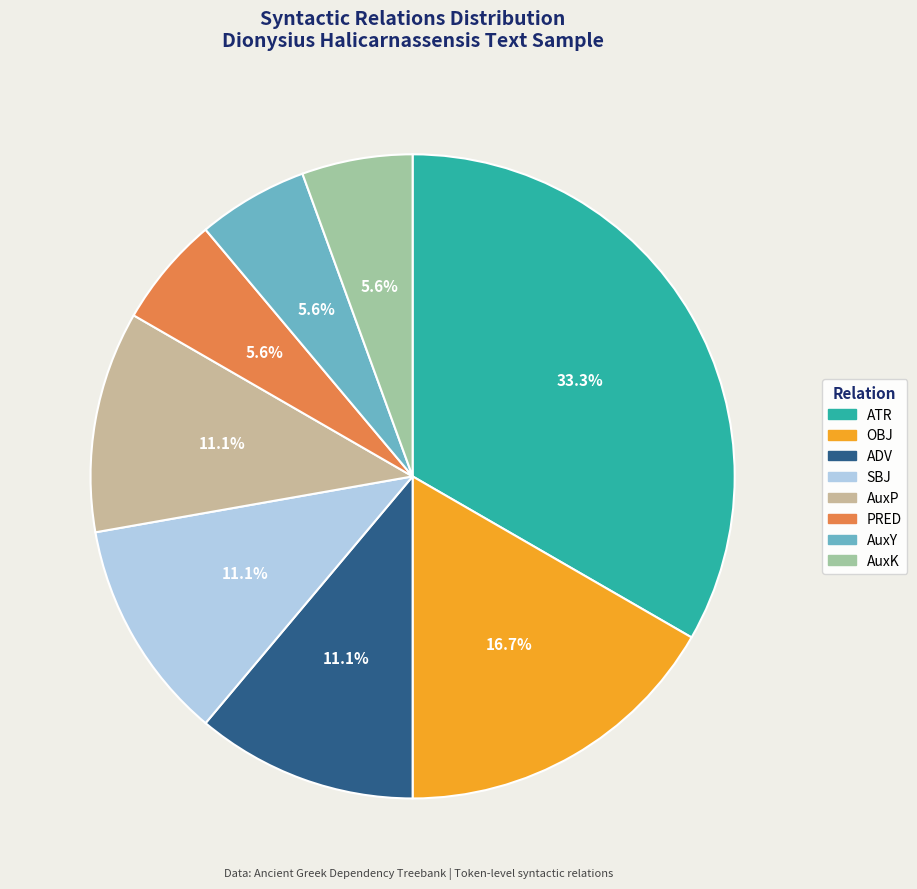

What is the largest slice in the pie chart?

ATR